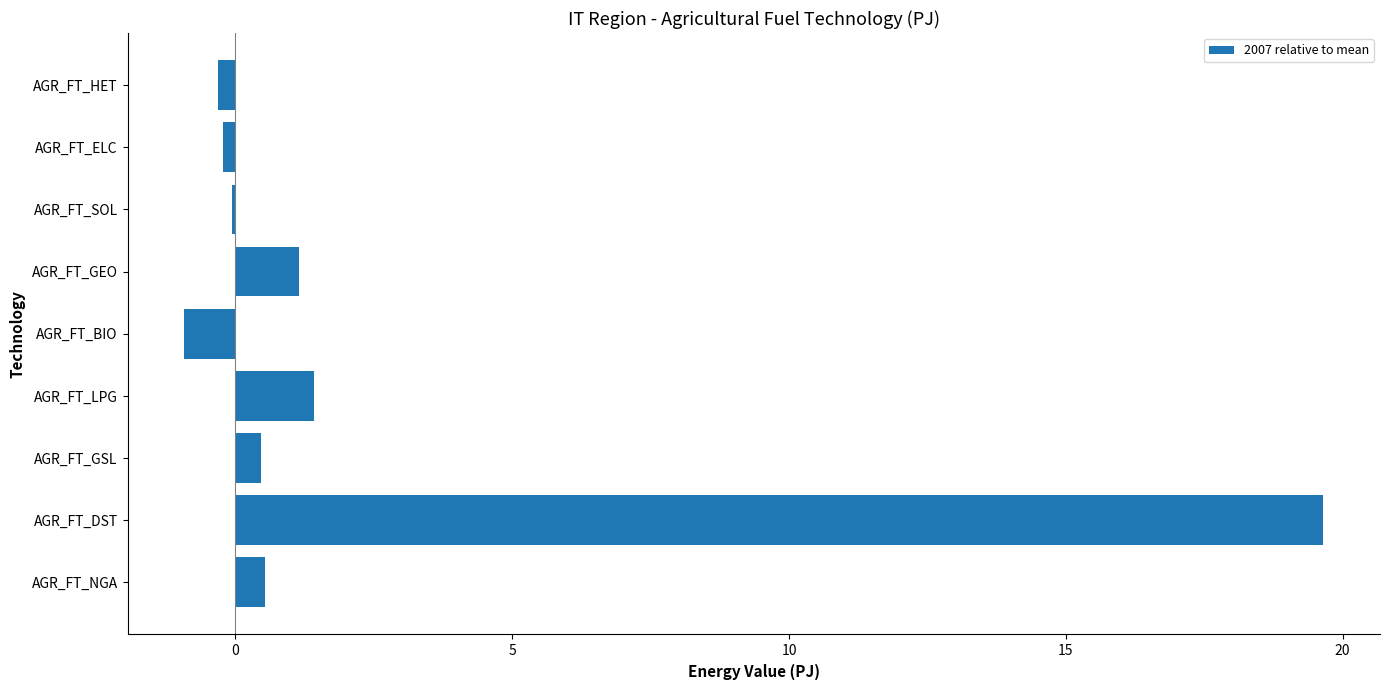

What value does the data have at AGR_FT_DST?

19.6